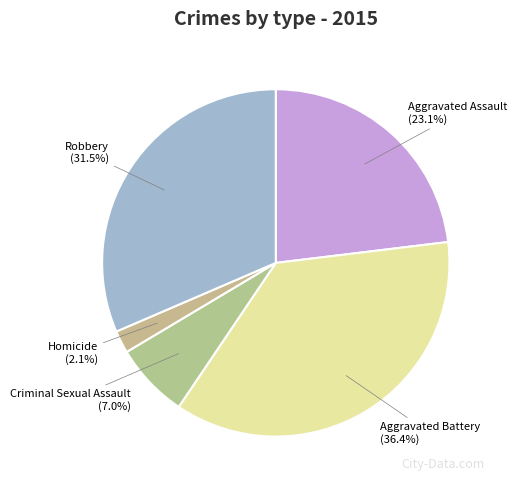

Between Robbery and Aggravated Battery, which is larger?

Aggravated Battery